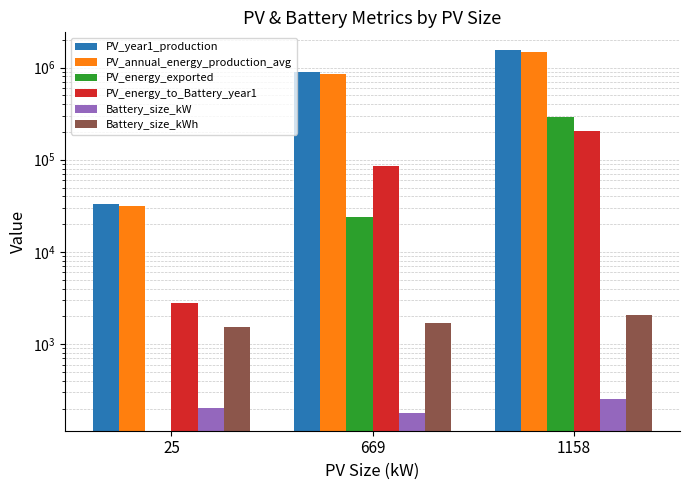

How many values in the PV_energy_exported series exceed 23913?

1